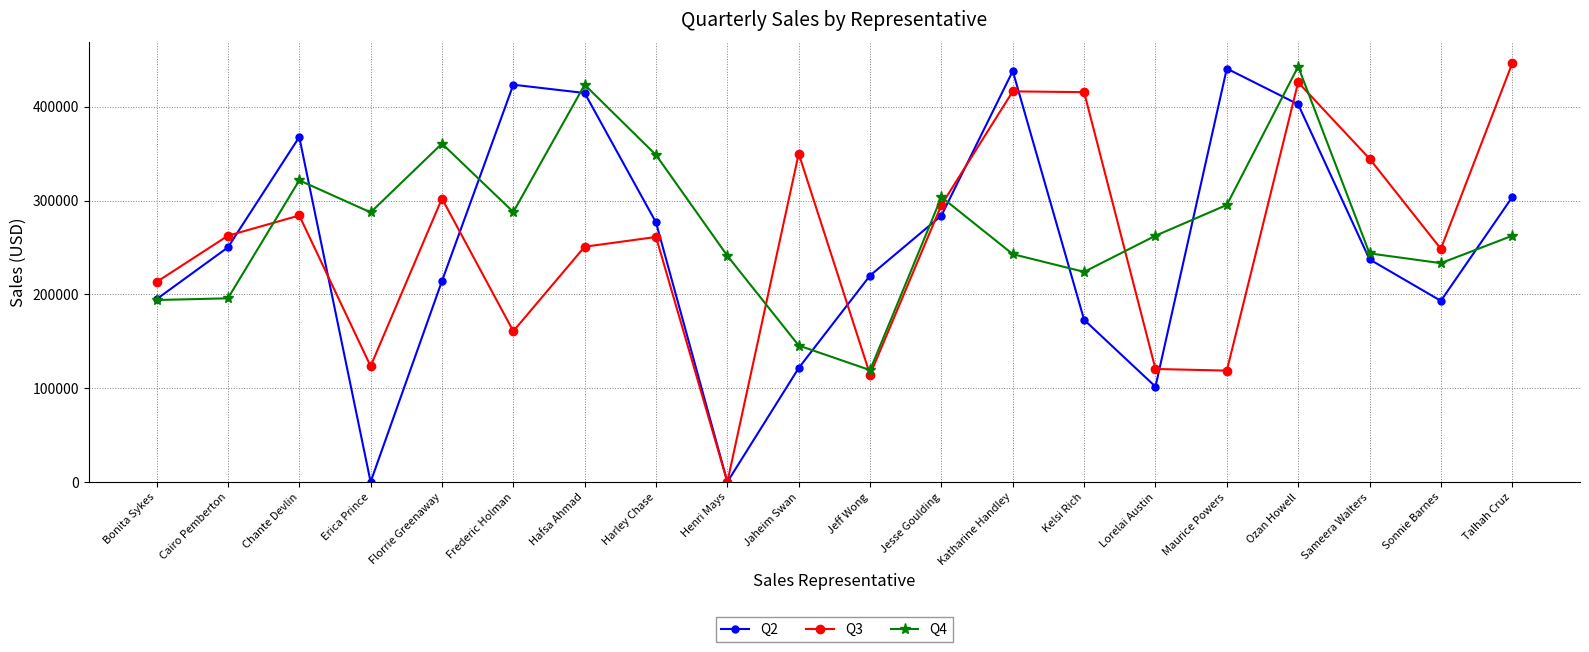

Is the value of Q4 at Hafsa Ahmad greater than the value of Q2 at Sonnie Barnes?

Yes